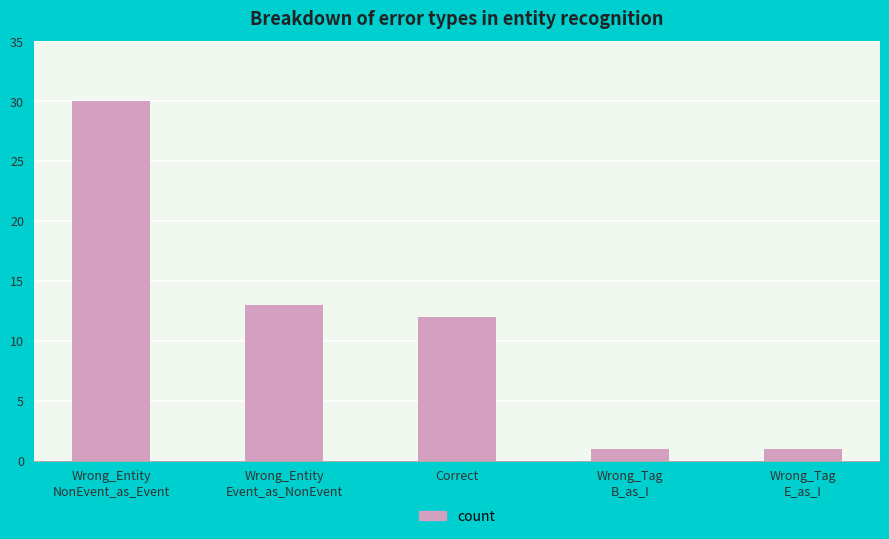

Which has a higher value, Wrong_Entity
NonEvent_as_Event or Correct?

Wrong_Entity
NonEvent_as_Event